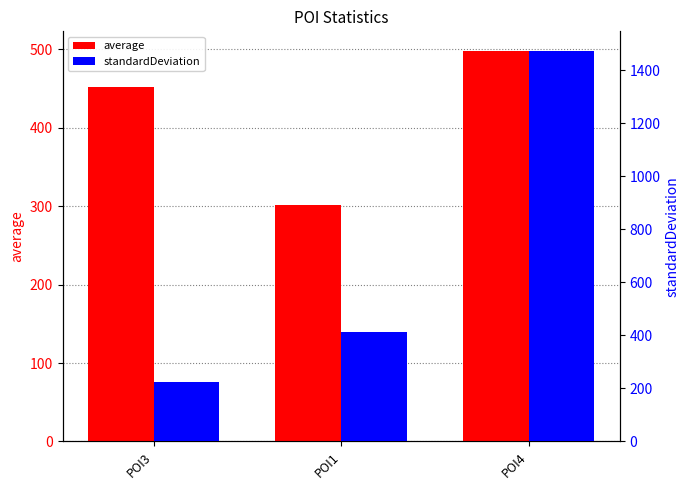

True or false: standardDeviation has a value of 569.7 at POI1.

False